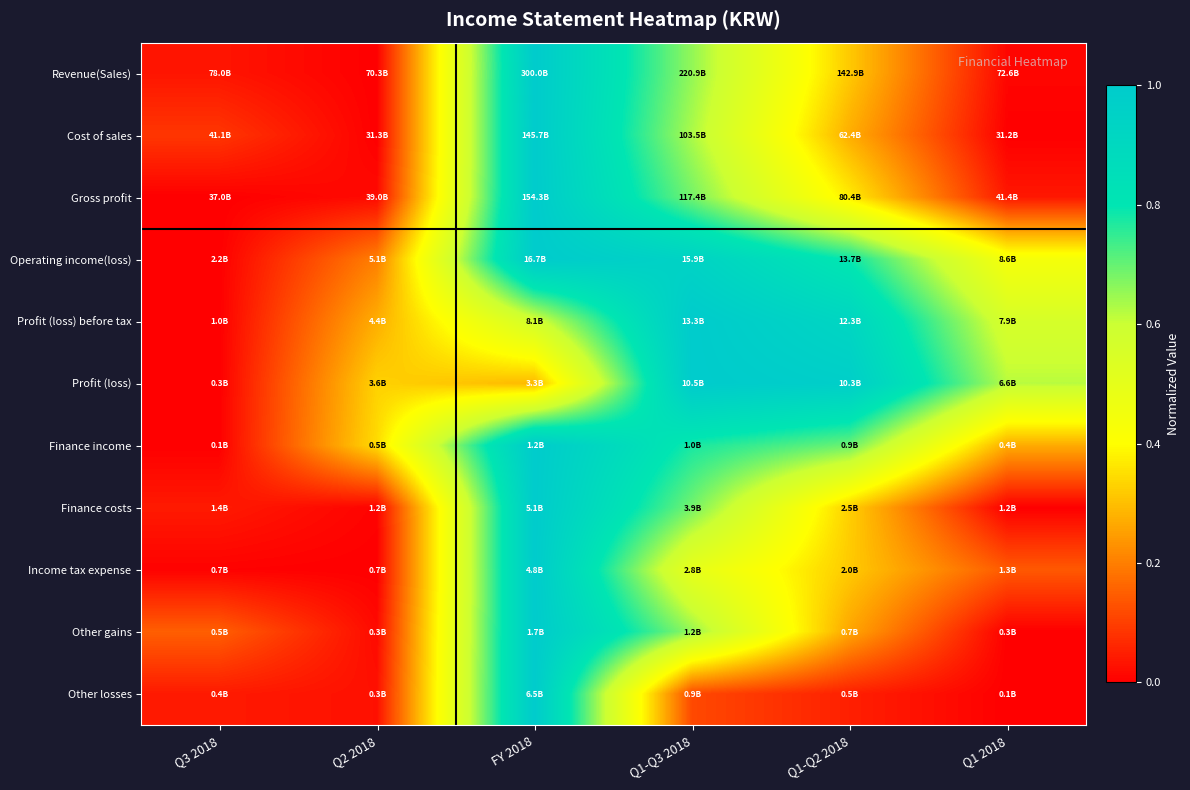

Reading left to right, list all the values displayed in this chart.

Revenue(Sales): Q3 2018=0.0	Q2 2018=0.0	FY 2018=1.0	Q1-Q3 2018=0.7	Q1-Q2 2018=0.3	Q1 2018=0.0
Cost of sales: Q3 2018=0.1	Q2 2018=0.0	FY 2018=1.0	Q1-Q3 2018=0.6	Q1-Q2 2018=0.3	Q1 2018=0.0
Gross profit: Q3 2018=0.0	Q2 2018=0.0	FY 2018=1.0	Q1-Q3 2018=0.7	Q1-Q2 2018=0.4	Q1 2018=0.0
Operating income(loss): Q3 2018=0.0	Q2 2018=0.2	FY 2018=1.0	Q1-Q3 2018=0.9	Q1-Q2 2018=0.8	Q1 2018=0.4
Profit (loss) before tax: Q3 2018=0.0	Q2 2018=0.3	FY 2018=0.6	Q1-Q3 2018=1.0	Q1-Q2 2018=0.9	Q1 2018=0.6
Profit (loss): Q3 2018=0.0	Q2 2018=0.3	FY 2018=0.3	Q1-Q3 2018=1.0	Q1-Q2 2018=1.0	Q1 2018=0.6
Finance income: Q3 2018=0.0	Q2 2018=0.3	FY 2018=1.0	Q1-Q3 2018=0.8	Q1-Q2 2018=0.7	Q1 2018=0.3
Finance costs: Q3 2018=0.0	Q2 2018=0.0	FY 2018=1.0	Q1-Q3 2018=0.7	Q1-Q2 2018=0.3	Q1 2018=0.0
Income tax expense: Q3 2018=0.0	Q2 2018=0.0	FY 2018=1.0	Q1-Q3 2018=0.5	Q1-Q2 2018=0.3	Q1 2018=0.1
Other gains: Q3 2018=0.1	Q2 2018=0.0	FY 2018=1.0	Q1-Q3 2018=0.7	Q1-Q2 2018=0.3	Q1 2018=0.0
Other losses: Q3 2018=0.0	Q2 2018=0.0	FY 2018=1.0	Q1-Q3 2018=0.1	Q1-Q2 2018=0.1	Q1 2018=0.0